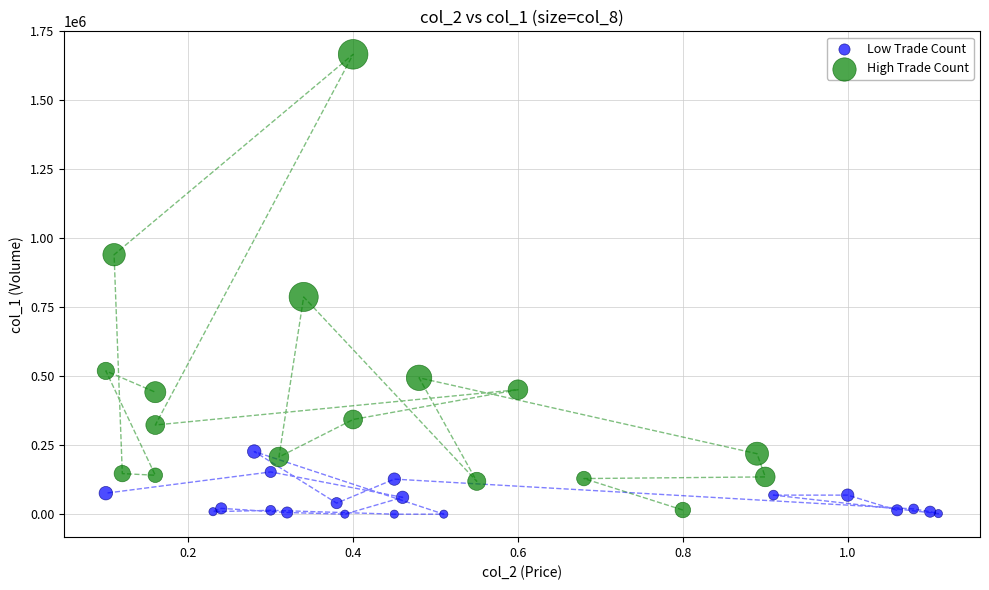

Which series has the largest Y range (max minus min)?

High Trade Count